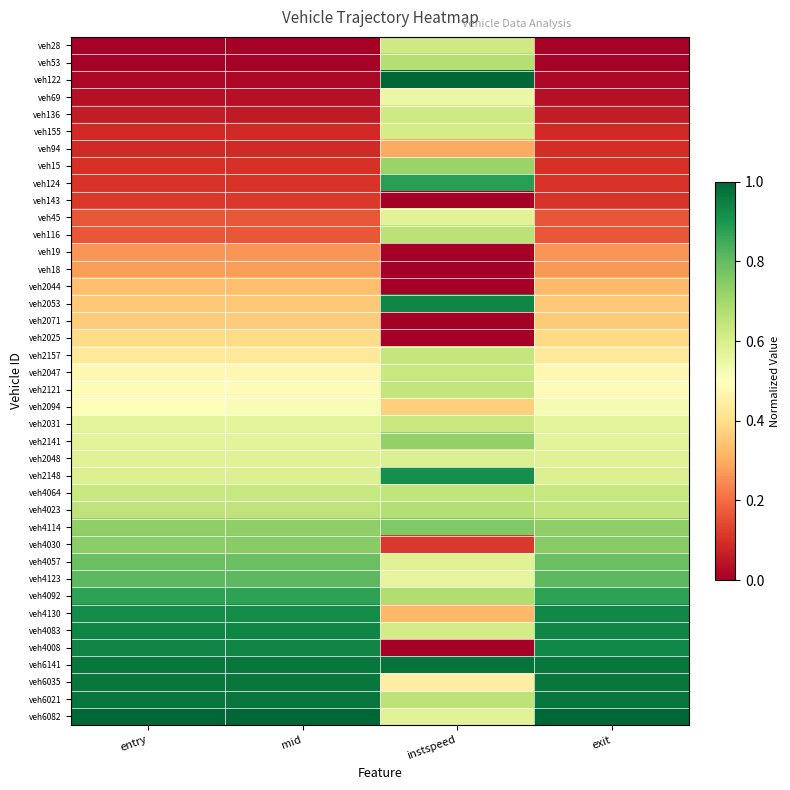

What is the total value across all series at exit?

19.1